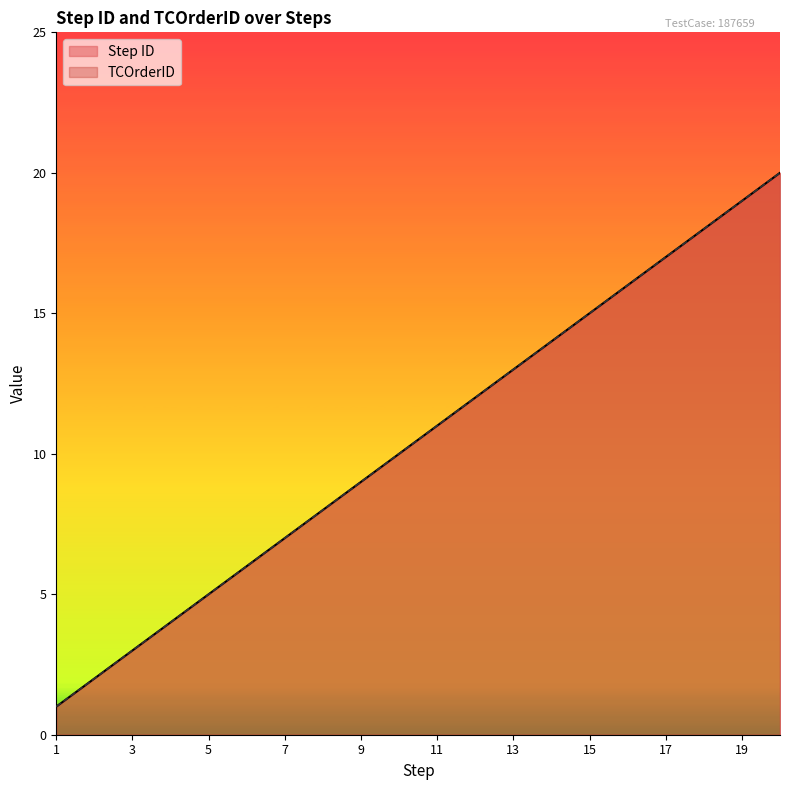

At 8, list the series in order from smallest to largest.

Step ID, TCOrderID